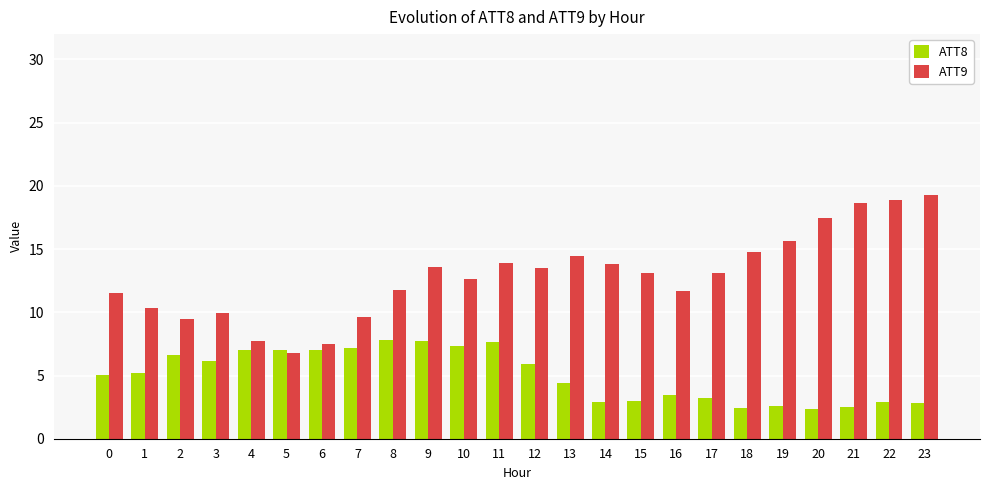

The value of ATT9 at 0 is 11.5. True or false?

True